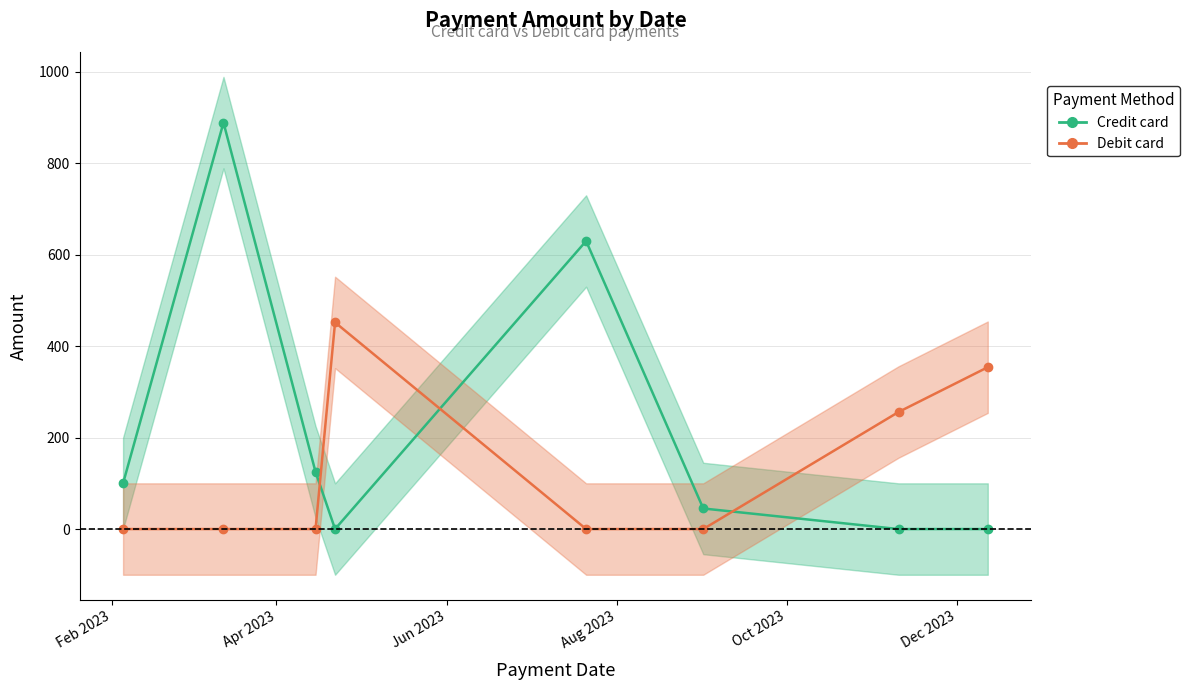

Rank the series by their maximum value, from highest to lowest.

Credit card line, Debit card line